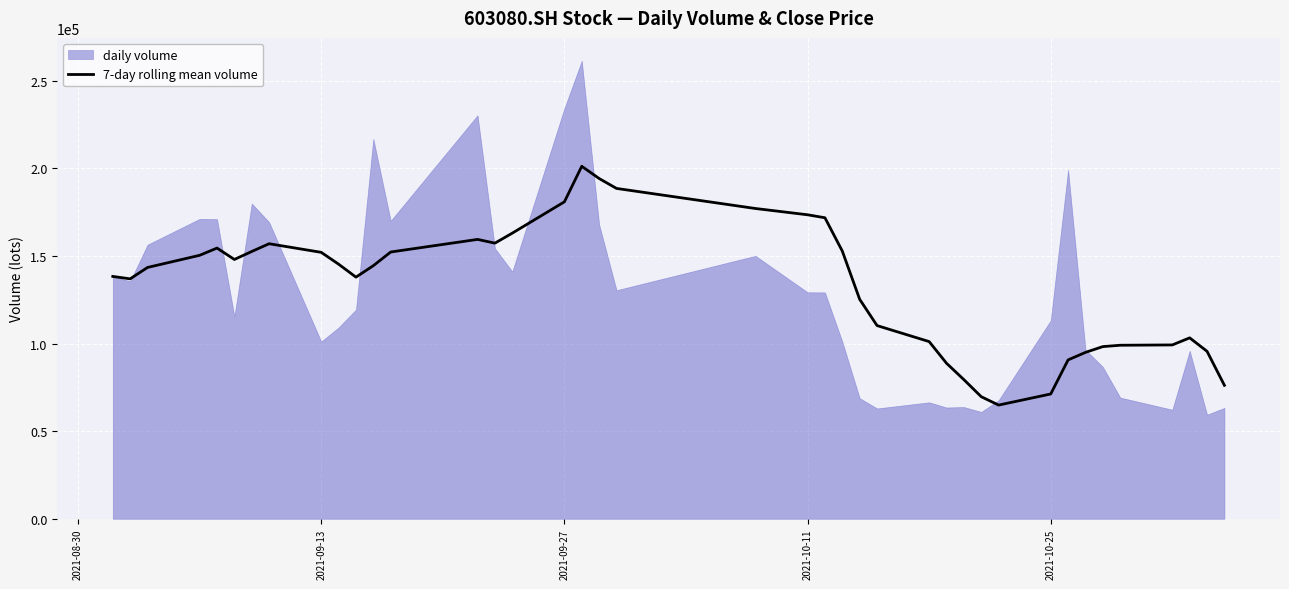

What is the lowest value of the 7-day rolling mean volume series?

64884.6